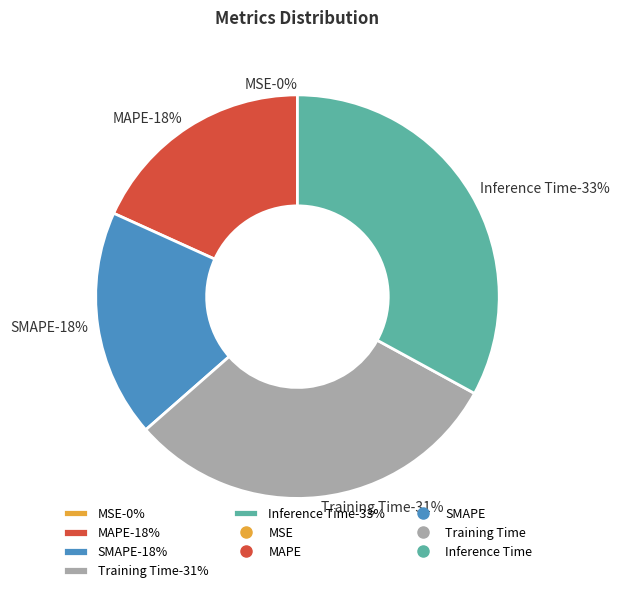

What is the change in value from SMAPE to Training Time?

+0.2